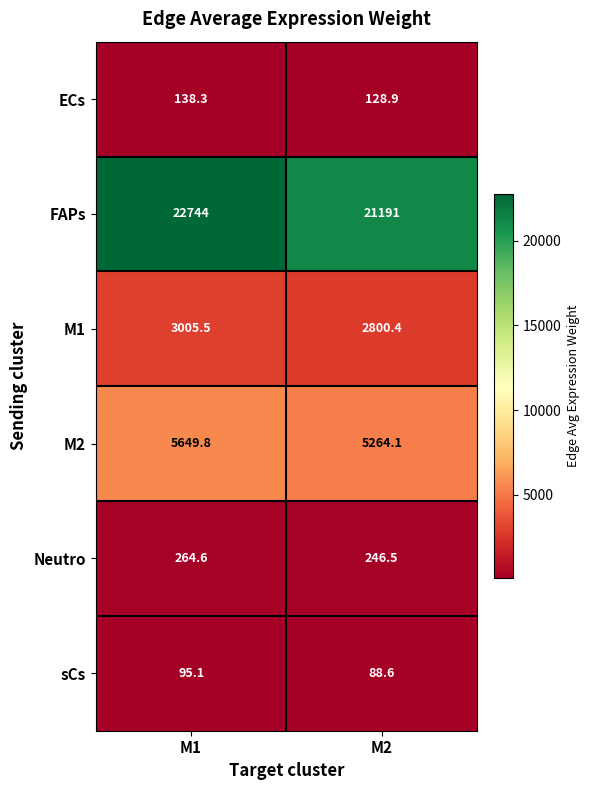

The value of sCs at M2 is 20.9. True or false?

False